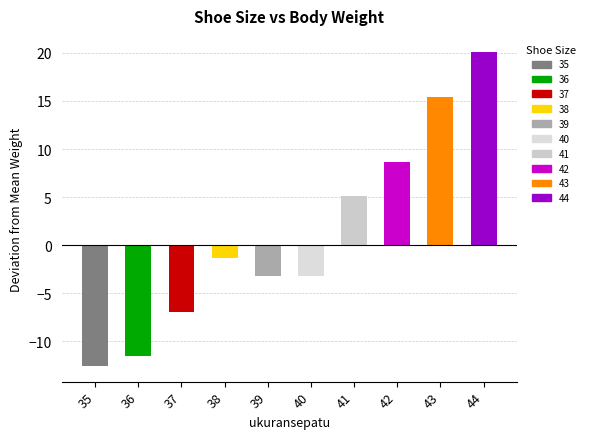

What is the difference between the values at 37 and 41?

12.1